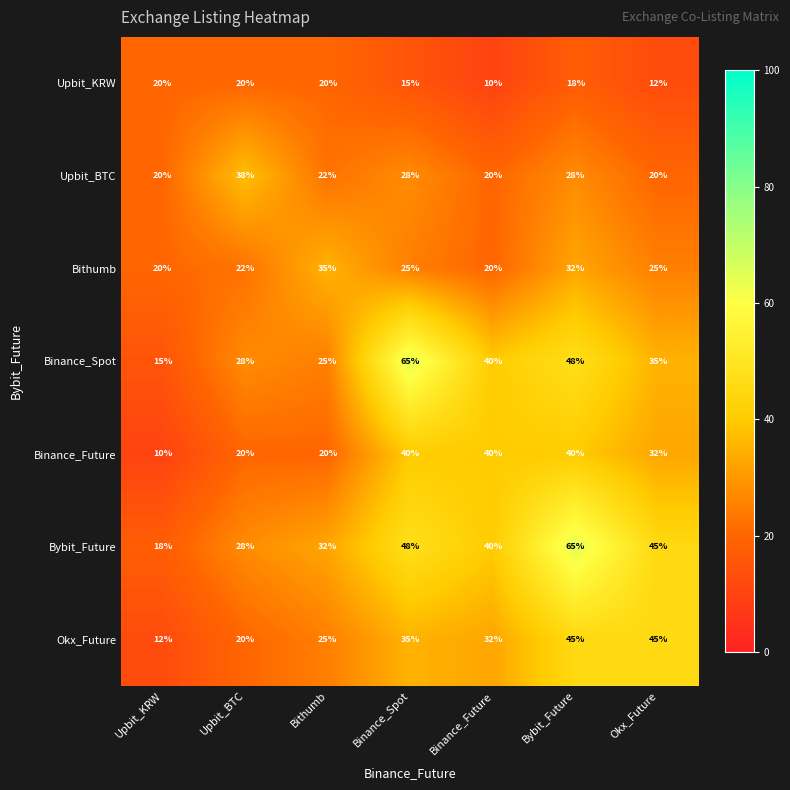

Is it true that Bybit_Future equals 19 at Upbit_BTC?

False